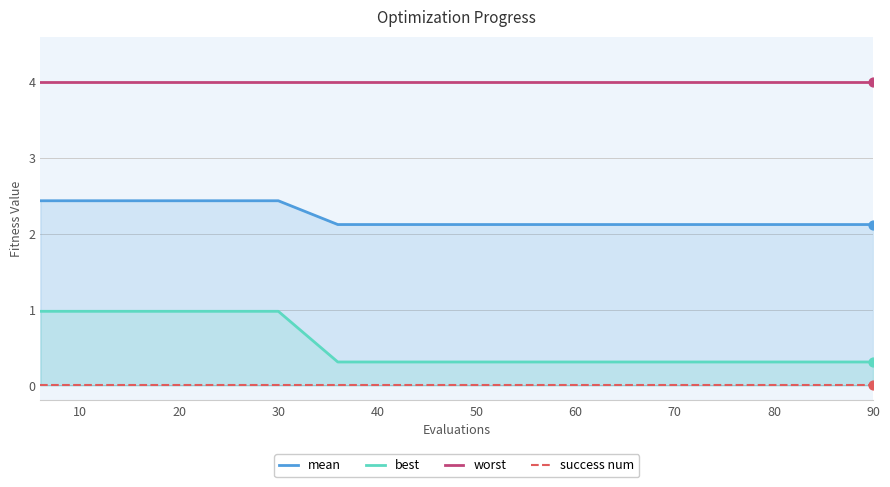

True or false: best and worst cross at least once.

False